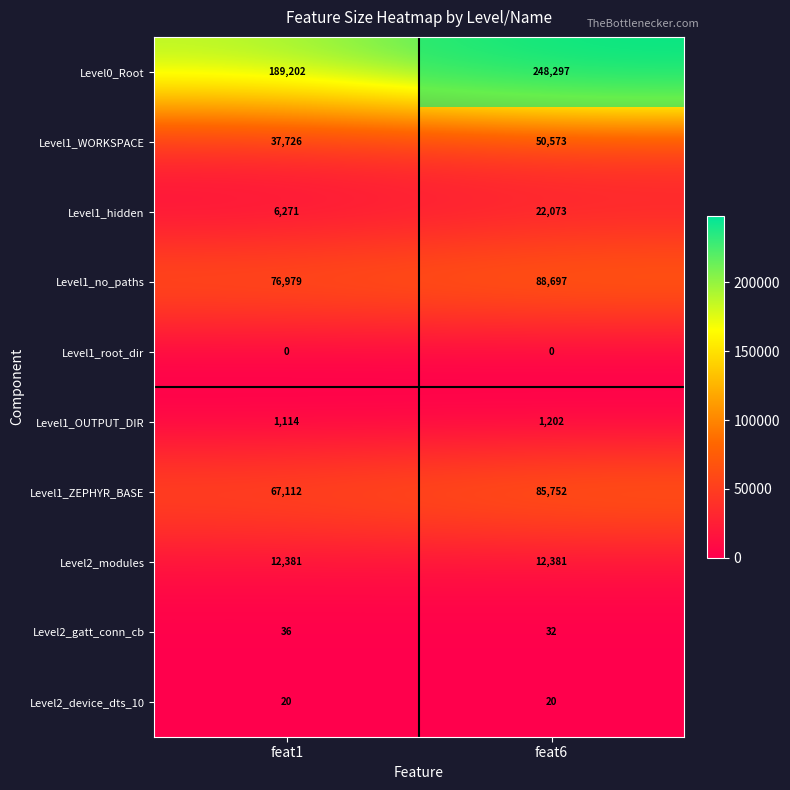

Which series changed the most between feat1 and feat6?

Level0_Root